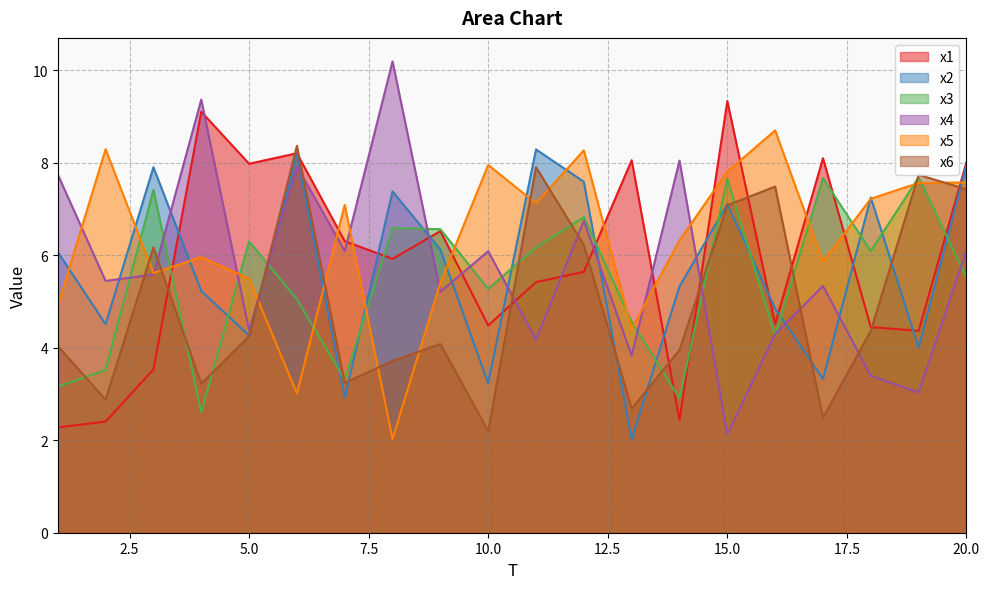

Where is the first local minimum for x6?

2